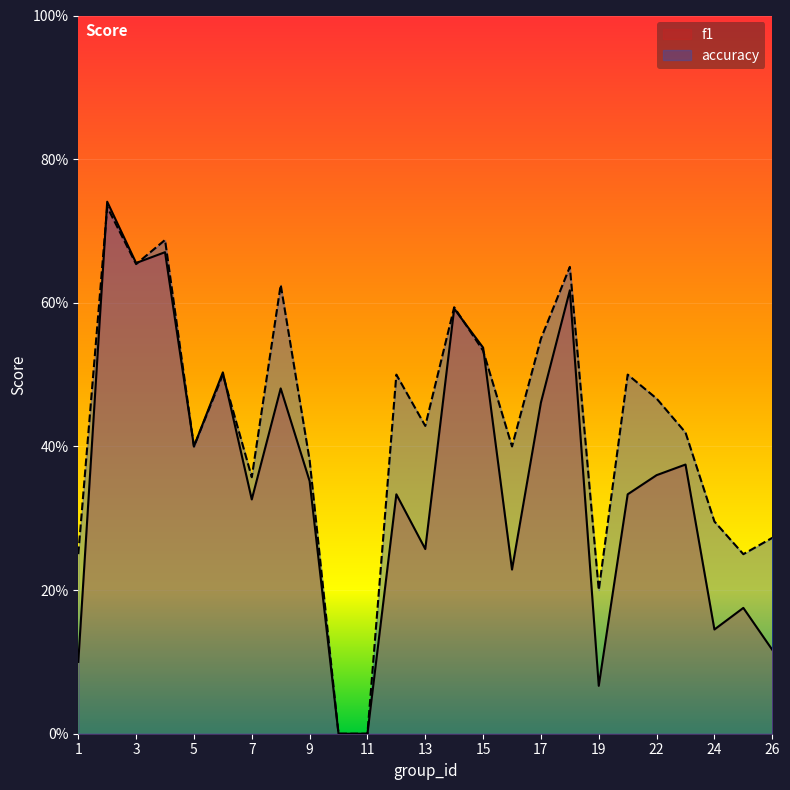

Between 8 and 25, which series saw the biggest shift?

accuracy